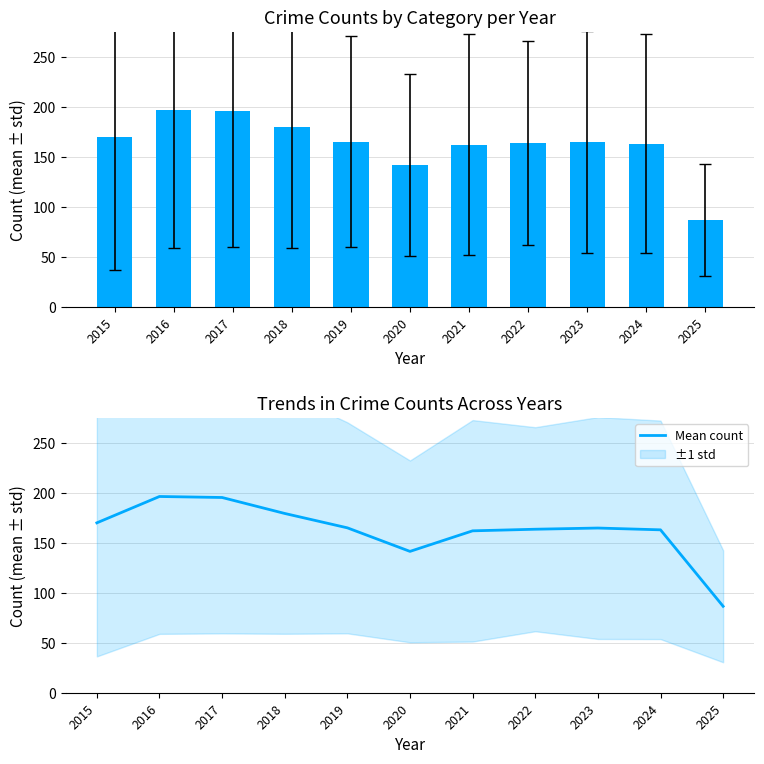

What is the value of the 8th bar from the left?

163.8